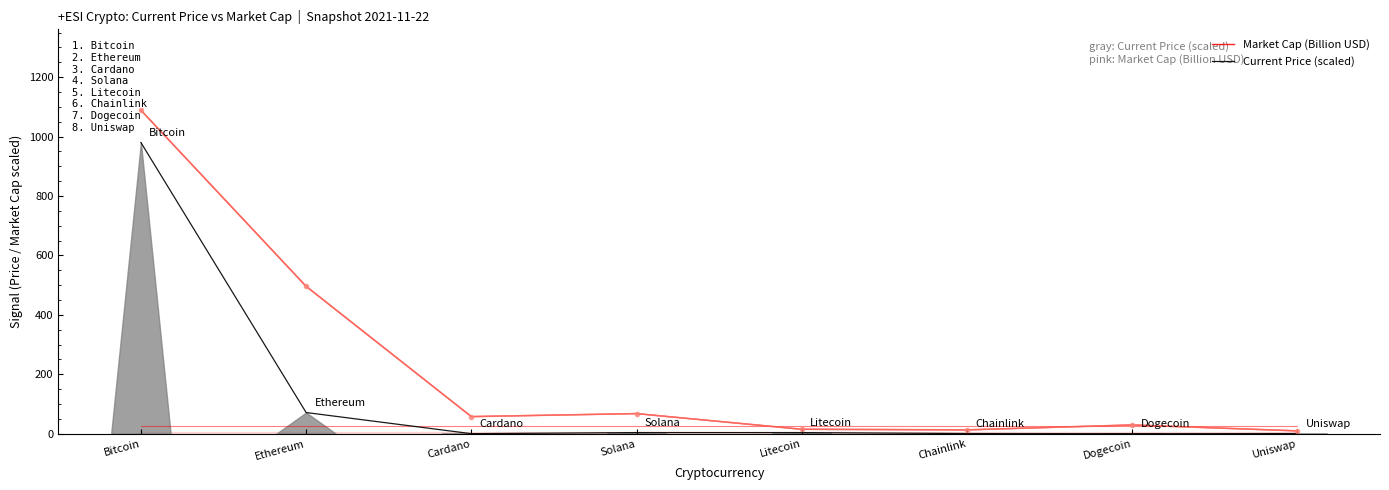

Where does the Current Price (scaled) series first go above 3?

Bitcoin